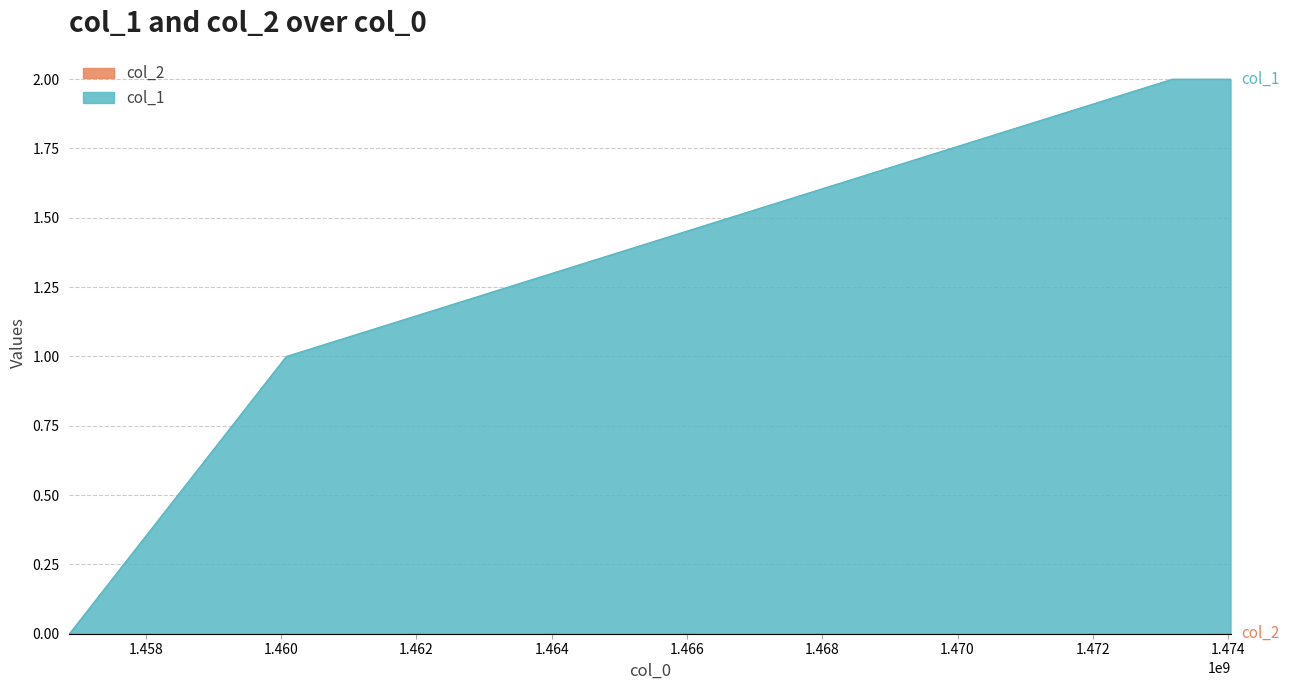

Count the number of data series in this chart.

2